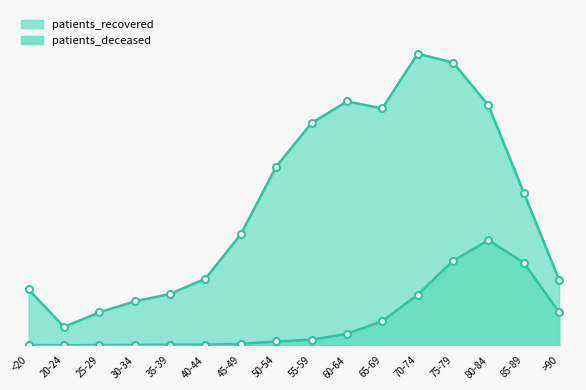

What is the sum of the patients_deceased values at 20-24 and 60-64?

158